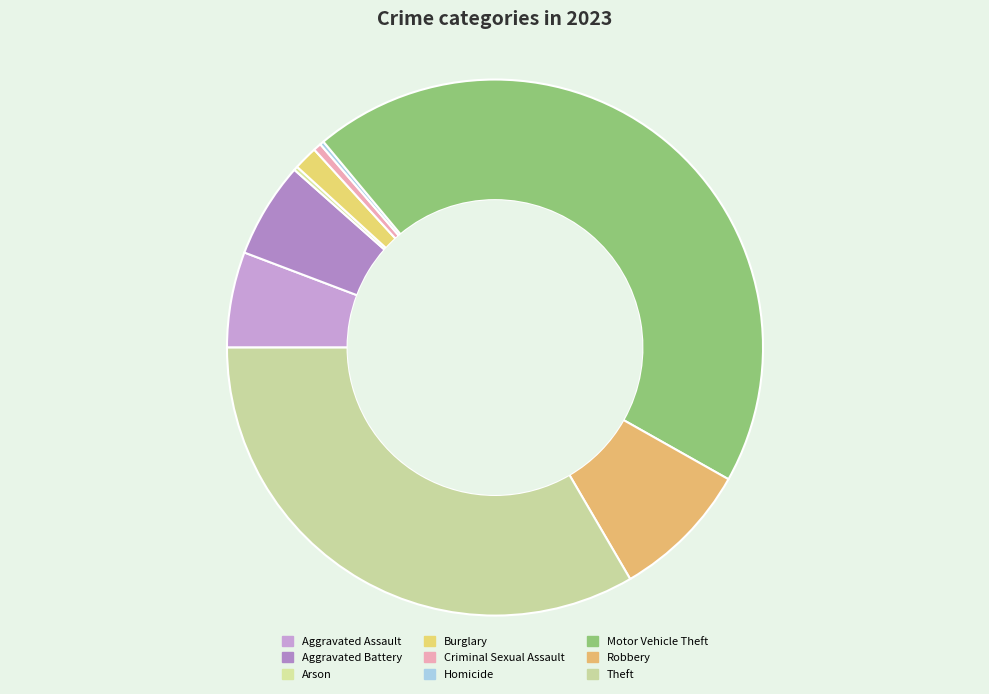

To the nearest percent, what is the combined percentage of Aggravated Battery and Motor Vehicle Theft?

50%